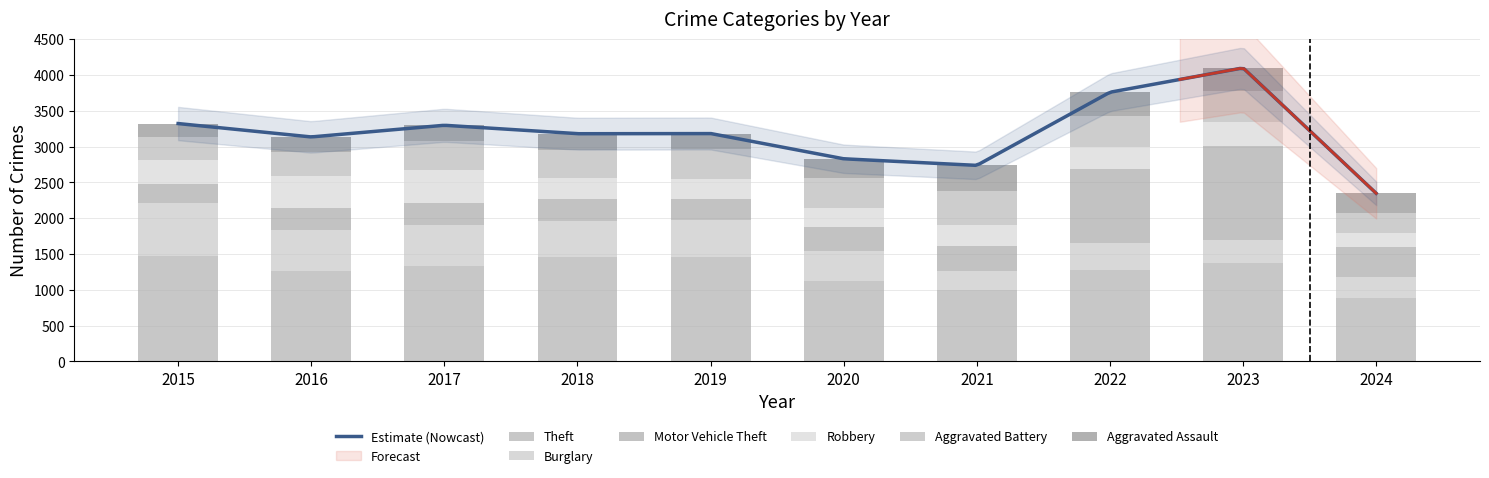

Rank the categories by Robbery value from highest to lowest.

2017, 2016, 2023, 2015, 2022, 2018, 2021, 2019, 2020, 2024